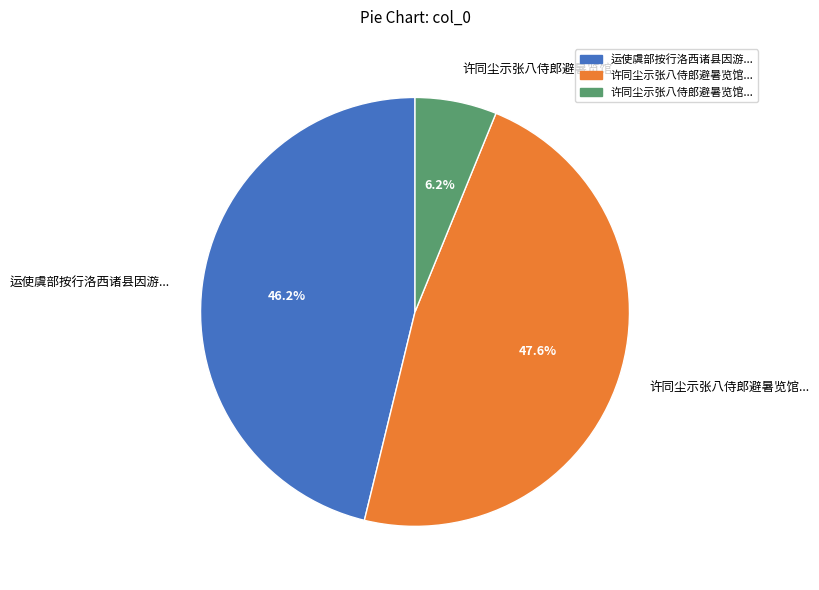

Is there a majority slice in this chart?

No